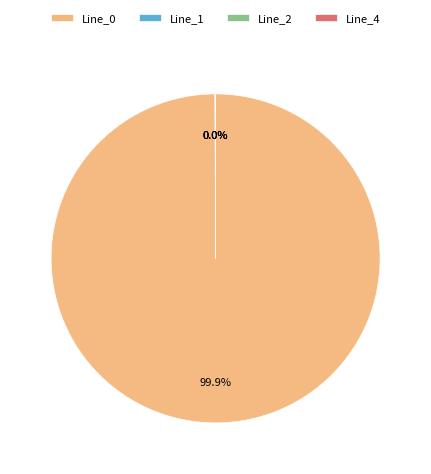

Is there a majority slice in this chart?

Yes